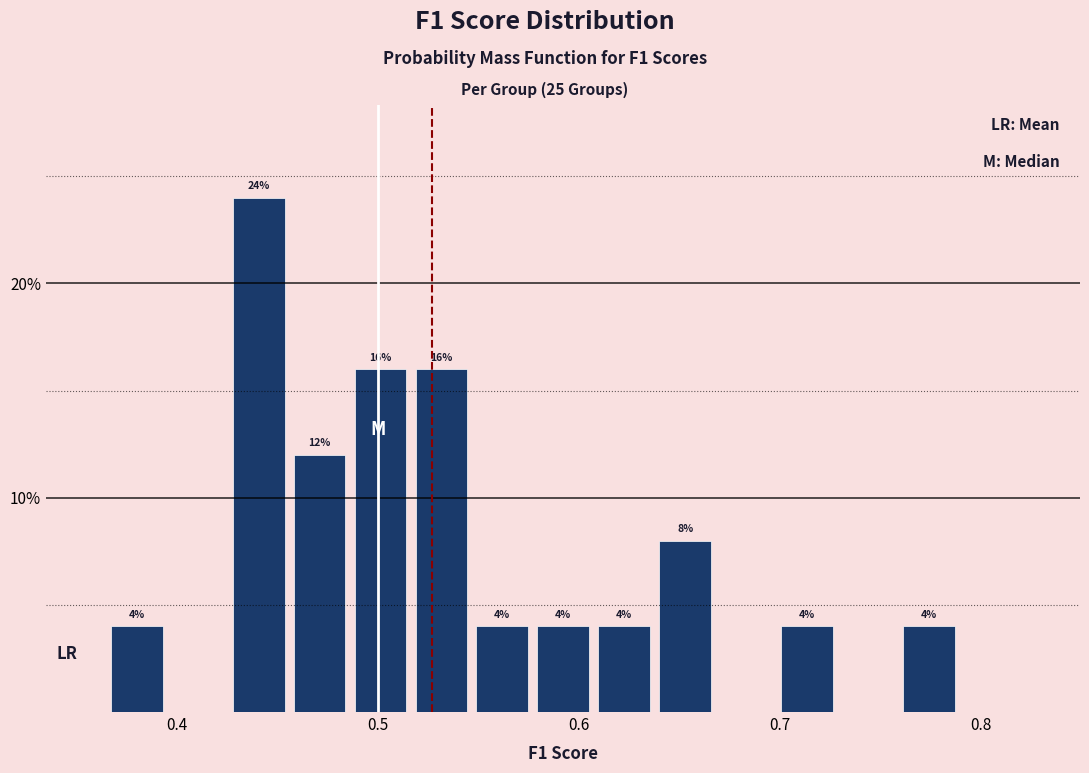

Around what value on the x-axis is the tallest bar? Give the approximate position of its centre, as read against the axis.

0.44